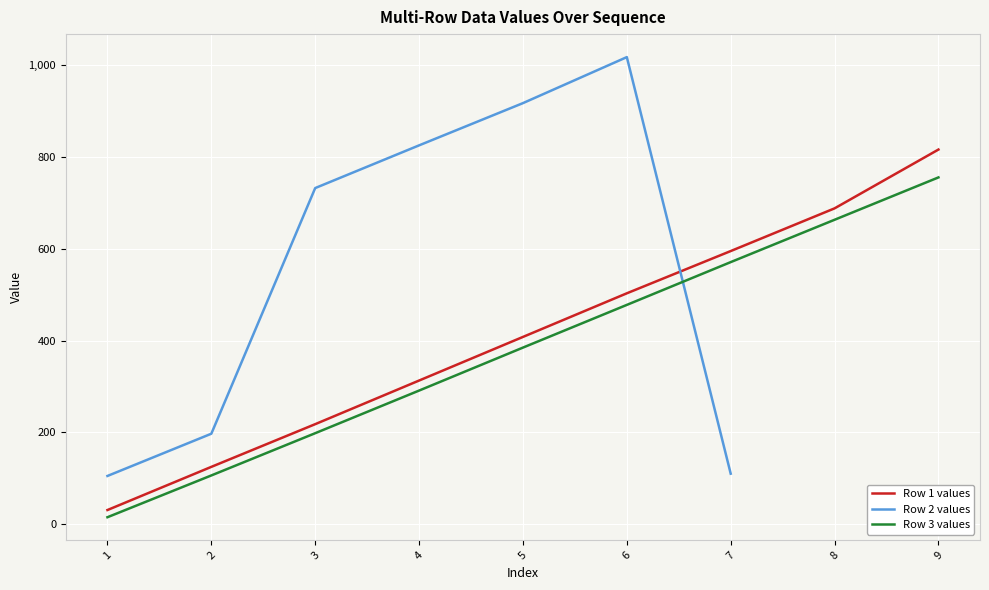

What is the approximate value of Row 1 values at 3?

217.8